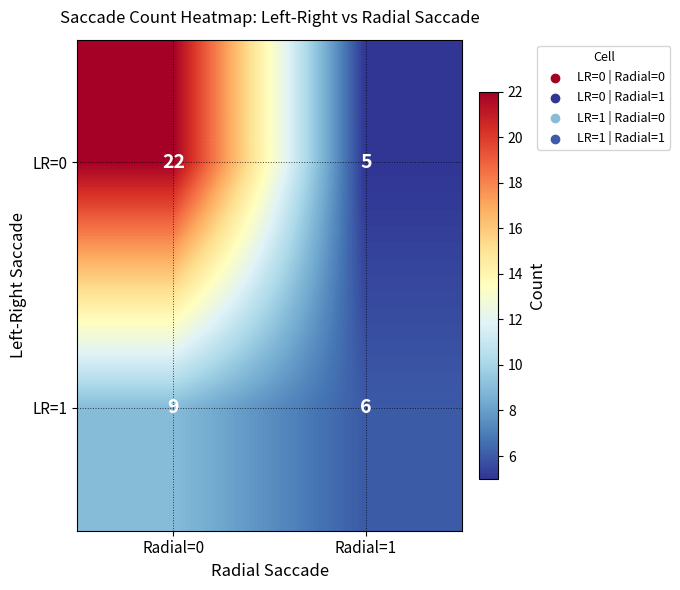

What is the difference between the LR=0 values at Radial=1 and Radial=0?

17